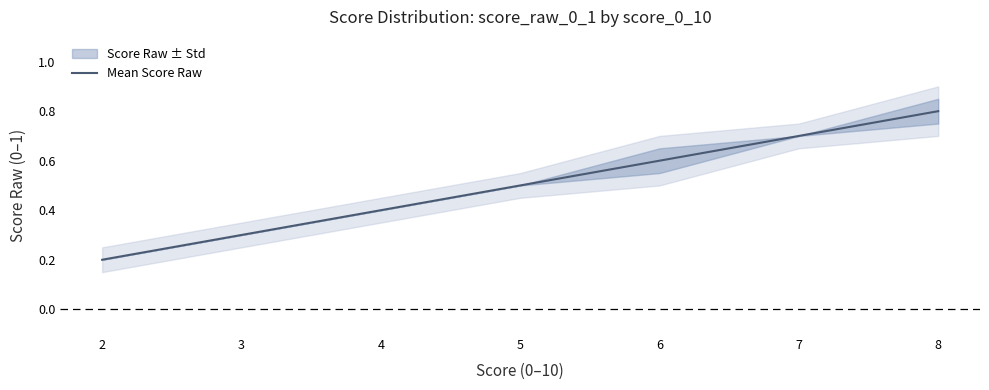

True or false: the data has more than 2 interior local peaks.

False